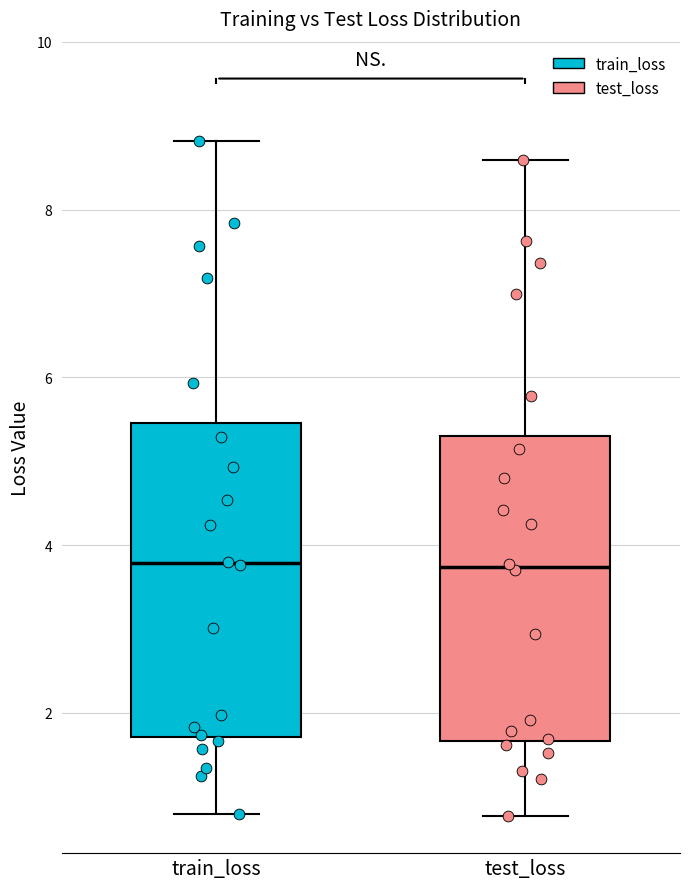

Reading left to right, read every box against the y-axis: the position of its median line, the range the box covers, and the ends of its whiskers. The values are not printed on the chart, so give them approximately, as read against the axis.

train_loss: median 3.8, box 1.8 to 5.4, whiskers 0.8 to 8.8
test_loss: median 3.8, box 1.6 to 5.4, whiskers 0.8 to 8.6